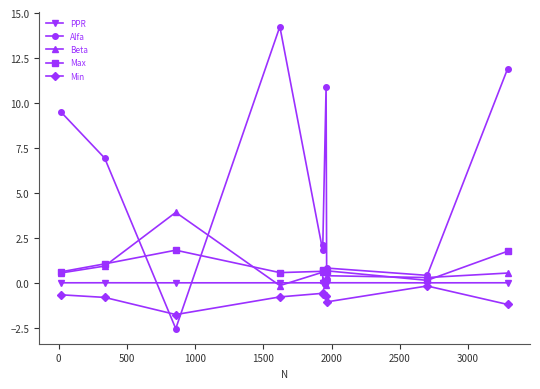

True or false: Min and Beta cross at least once.

False